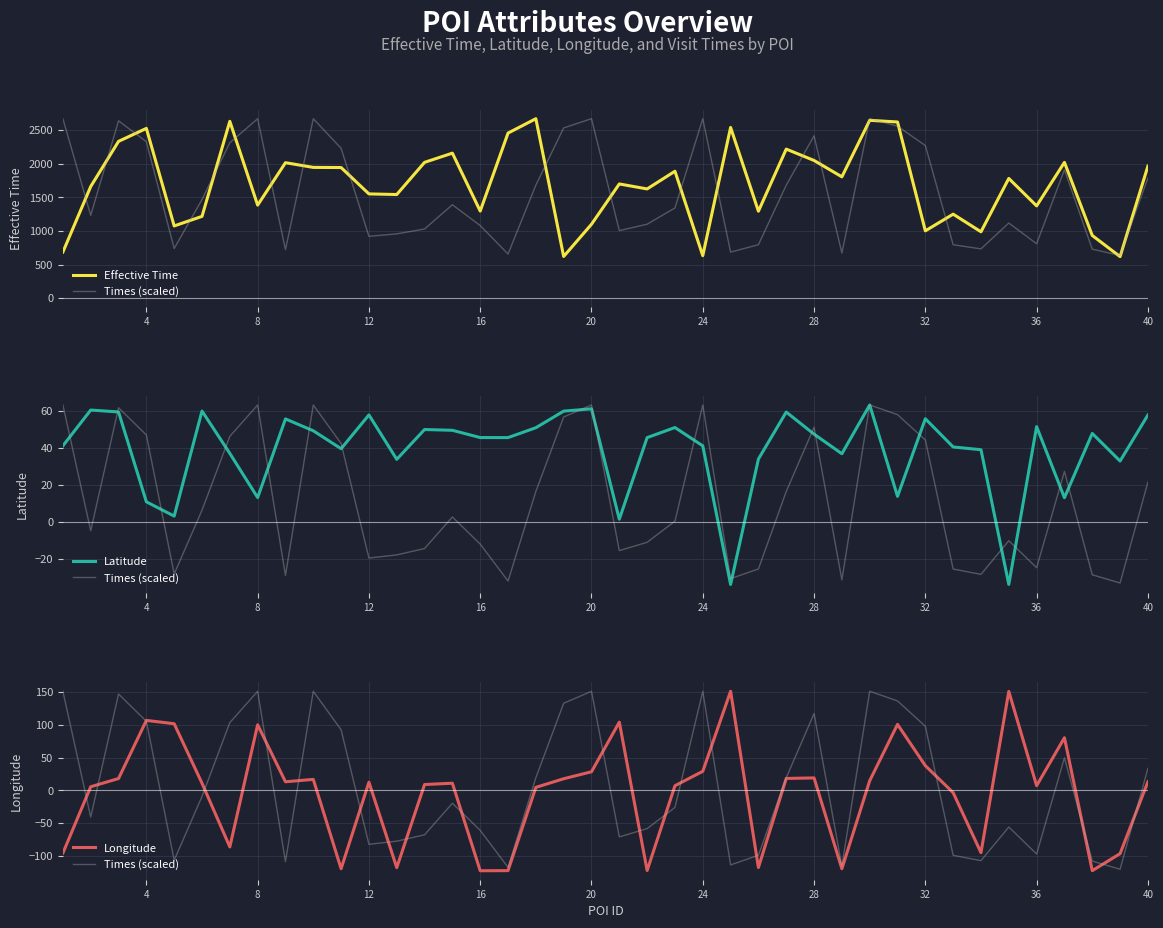

What are all the series names shown in the legend?

Effective Time, Times (scaled), Latitude, Longitude